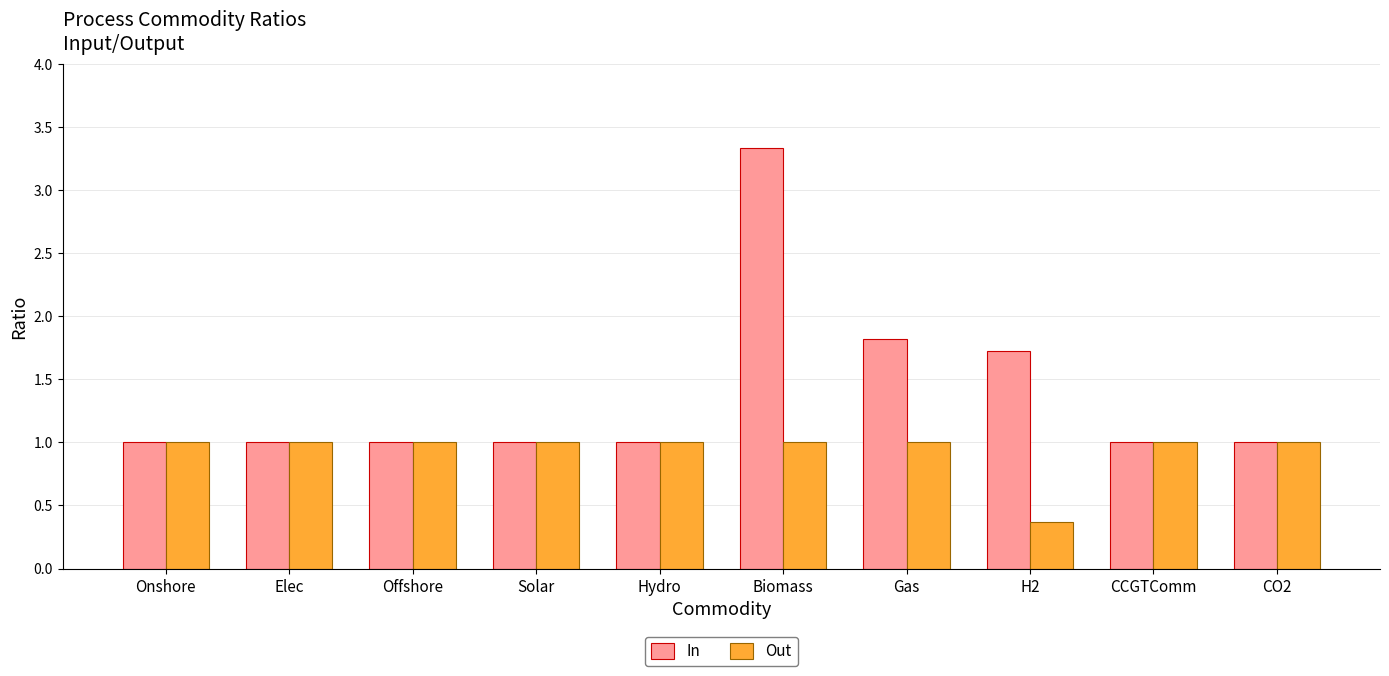

What is the approximate value of In at Offshore?

1.0